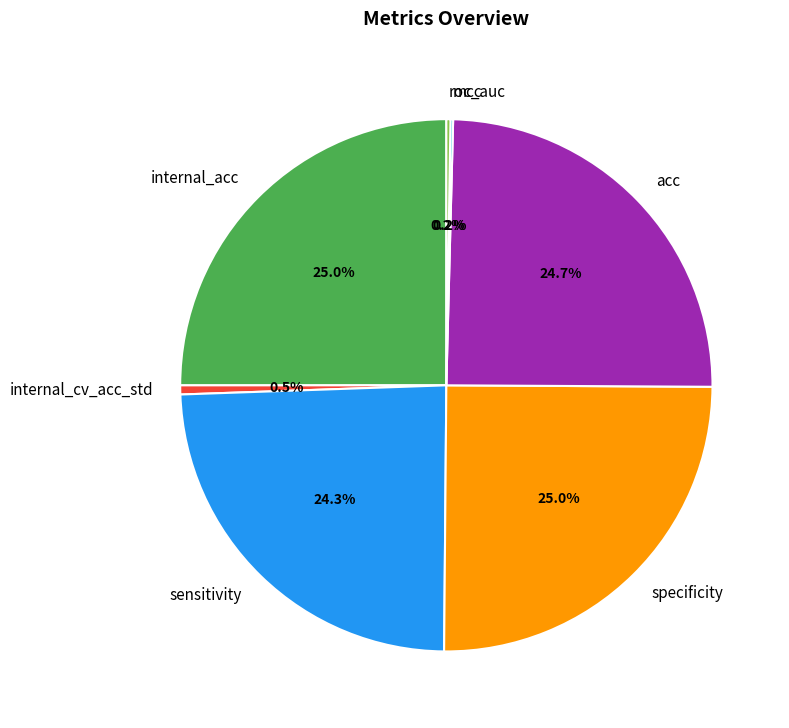

To the nearest percent, what is the combined percentage of sensitivity and specificity?

49%